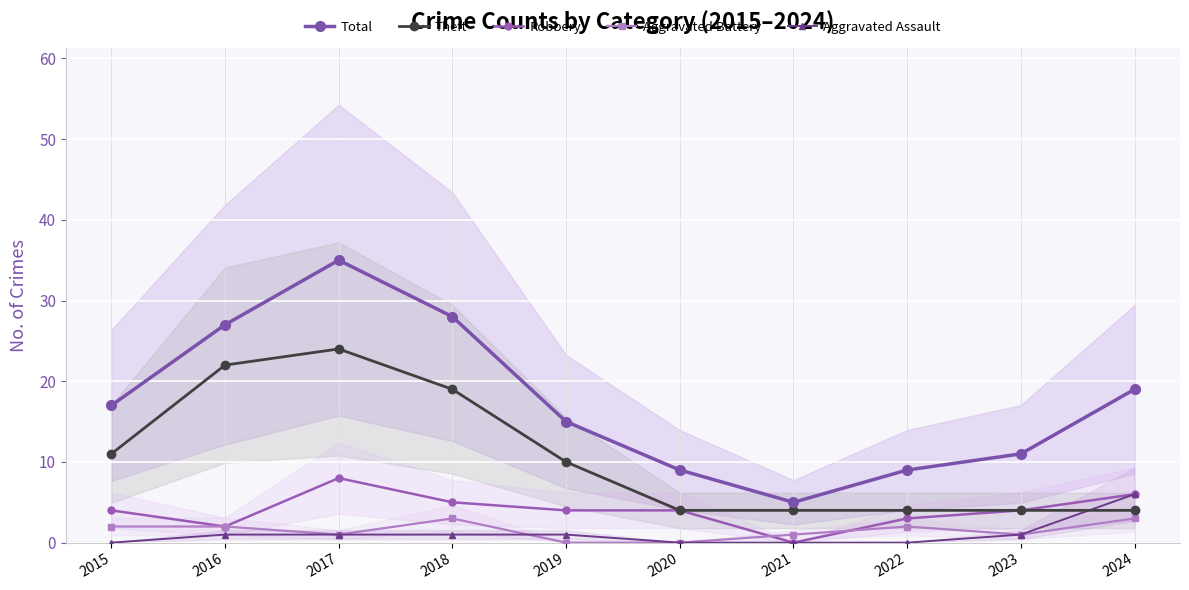

At which label does Total reach its minimum?

2021